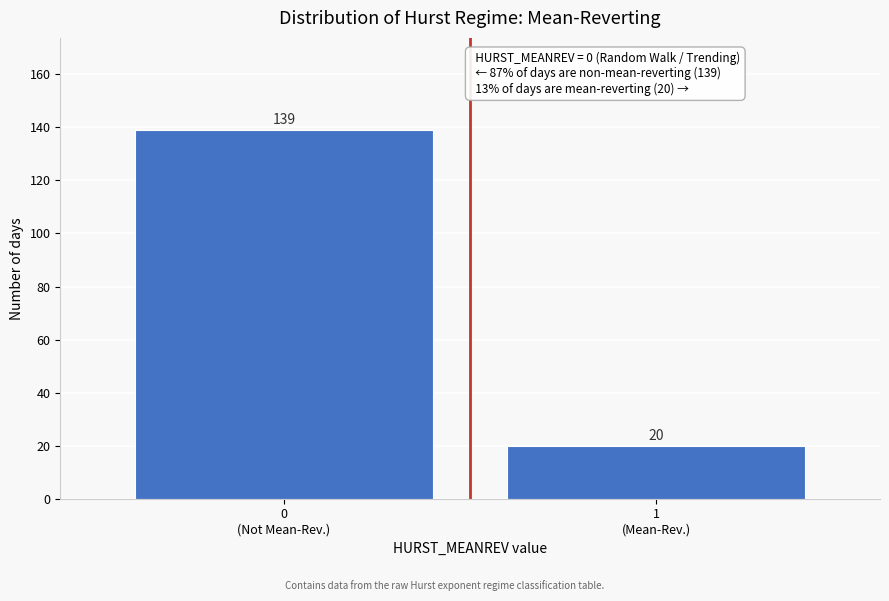

Reading left to right, what are all the values shown in this chart?

139	20